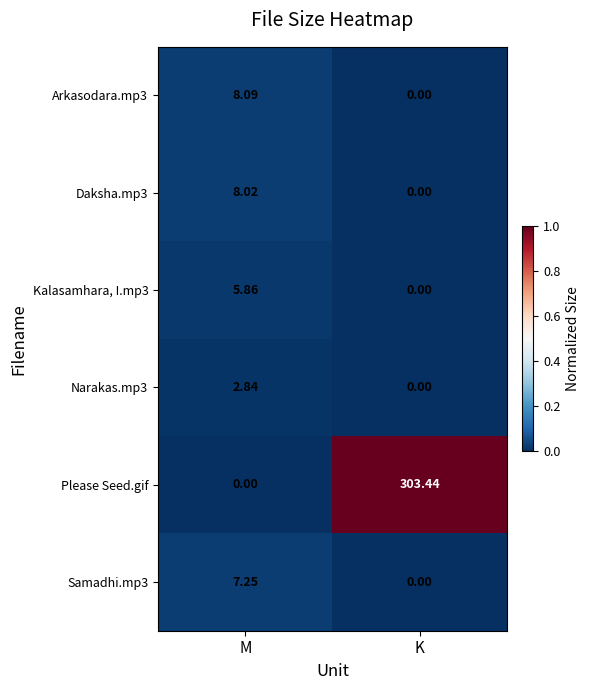

At how many categories does at least one series exceed 0?

2